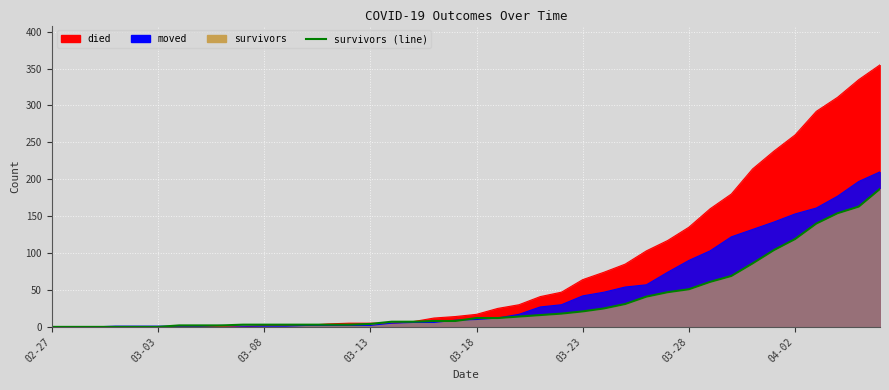

What is the sum of all moved values?

1901